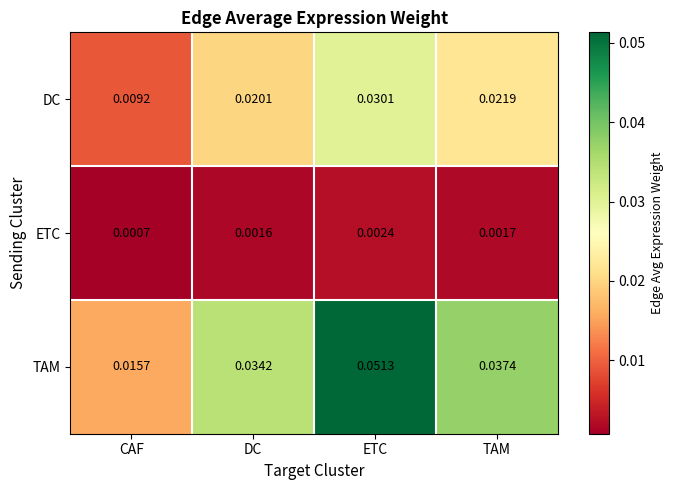

Which category has the highest value in the DC series?

ETC